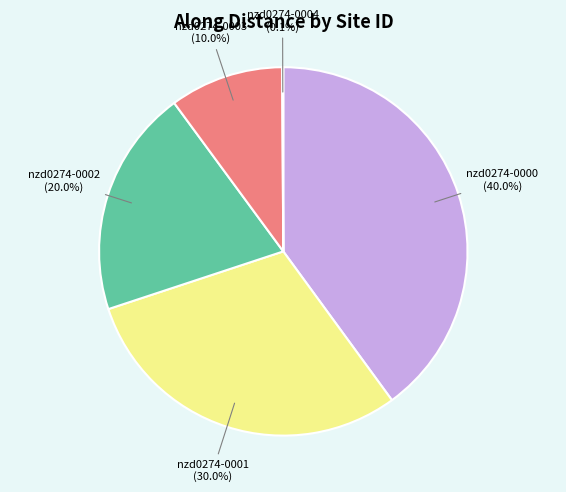

Is there any slice that represents more than half of the pie?

No